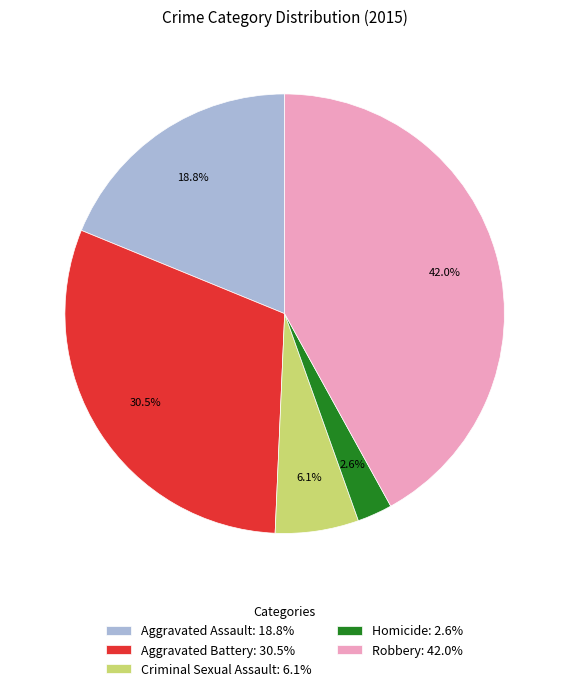

To the nearest percent, what percentage of the pie is Robbery?

42%